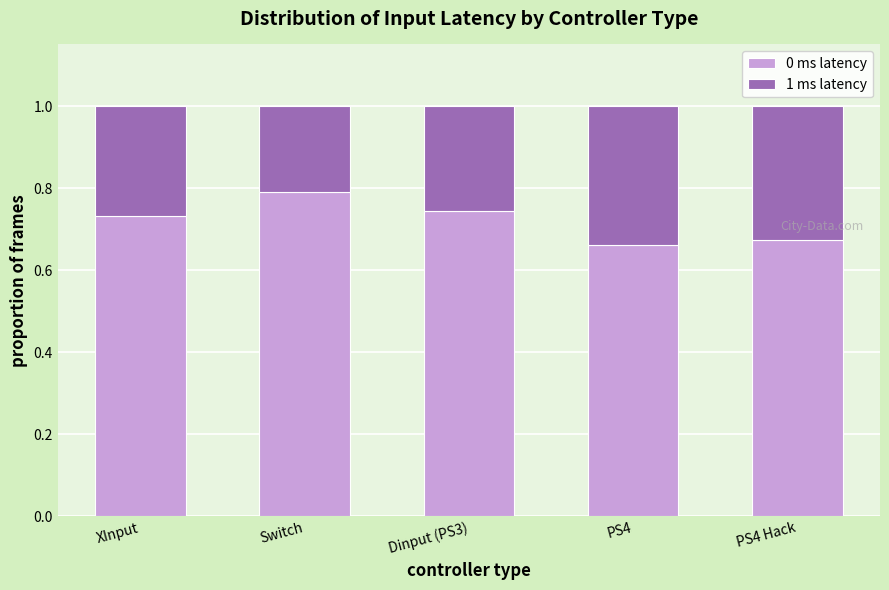

Which category has the highest value in the 0 ms latency series?

Switch